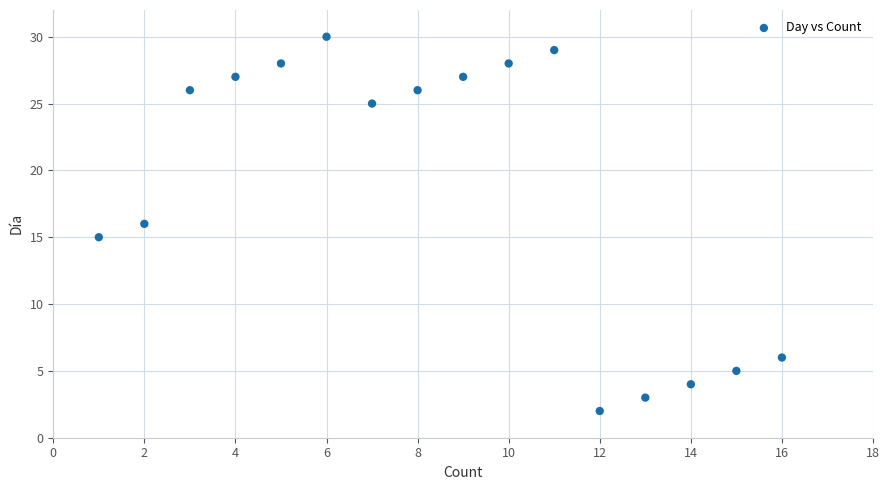

What is the range of X values (max minus min)?

15